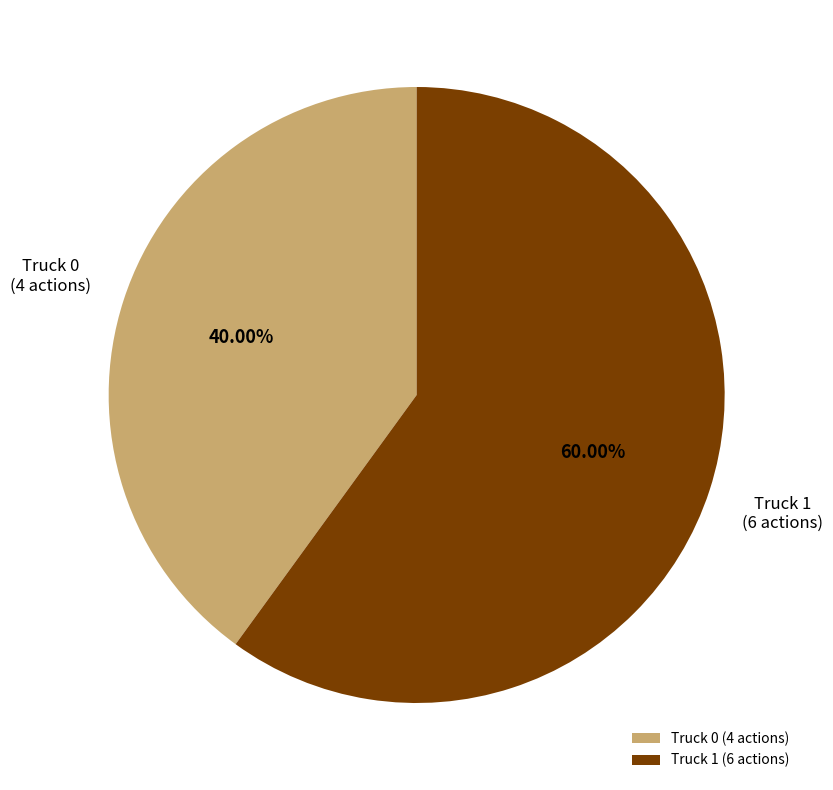

How many segments does this pie chart have?

2